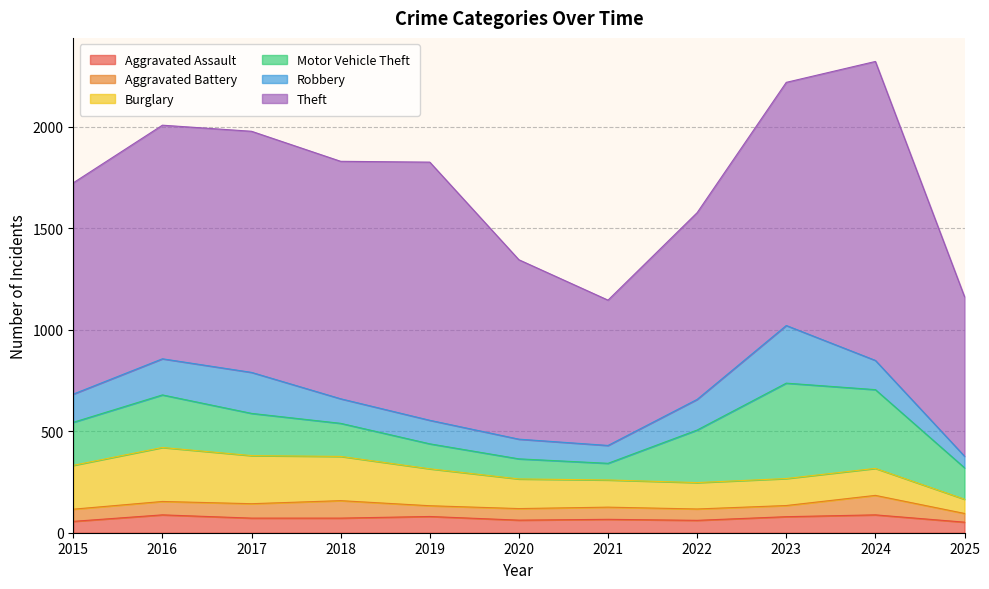

What is the value of the Burglary point at the 2nd from the left?

266